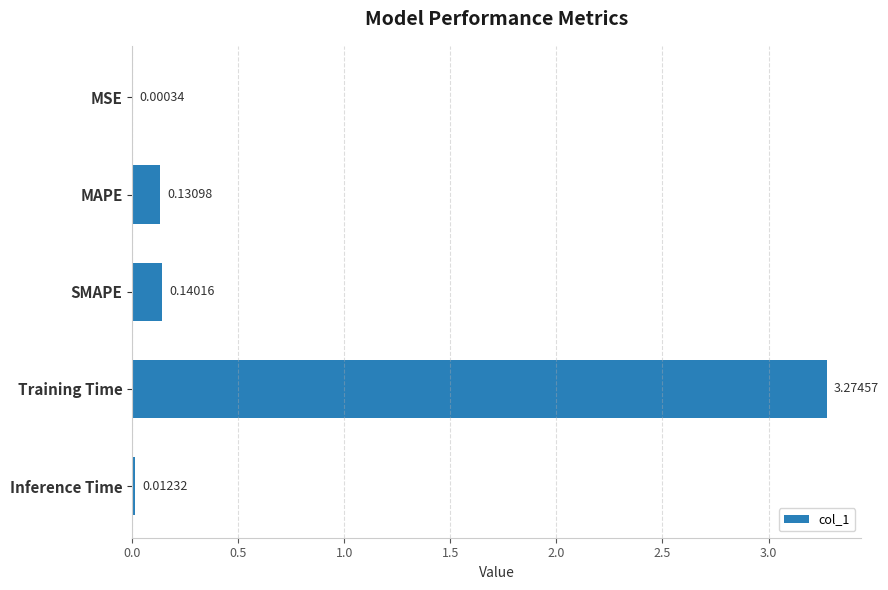

Where is the data nearest to the value 1?

SMAPE